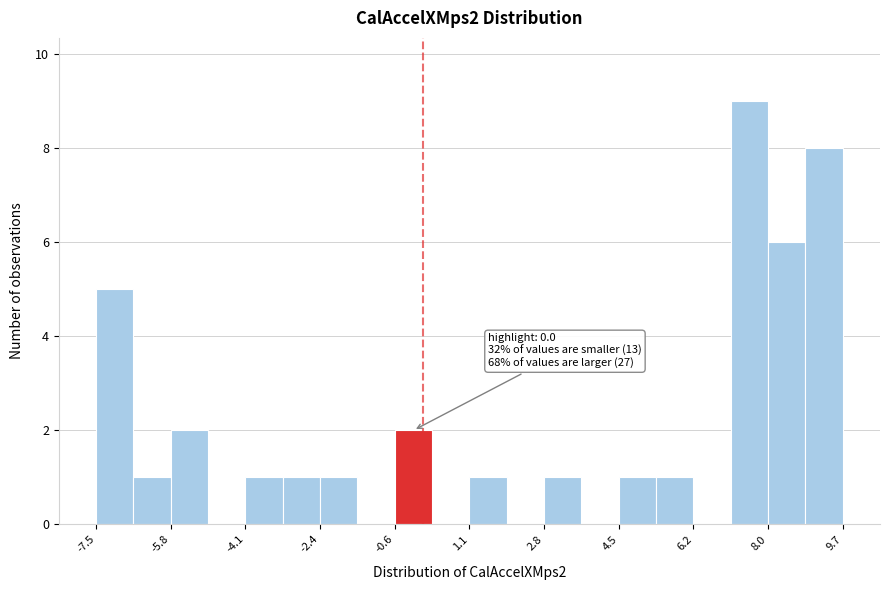

Which range on the x-axis has the tallest bar?

7.2 to 8.0